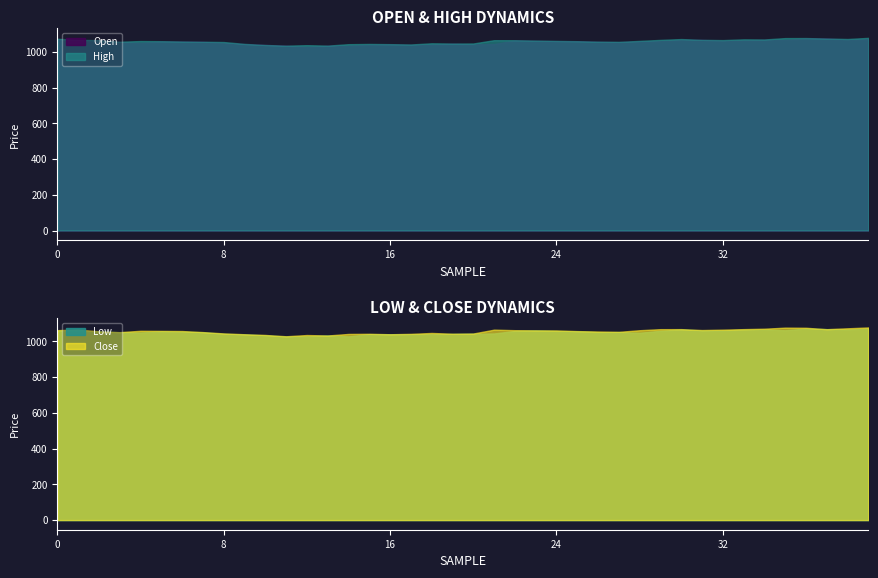

What is the value of the Low point at the 15th from the left?

1028.0